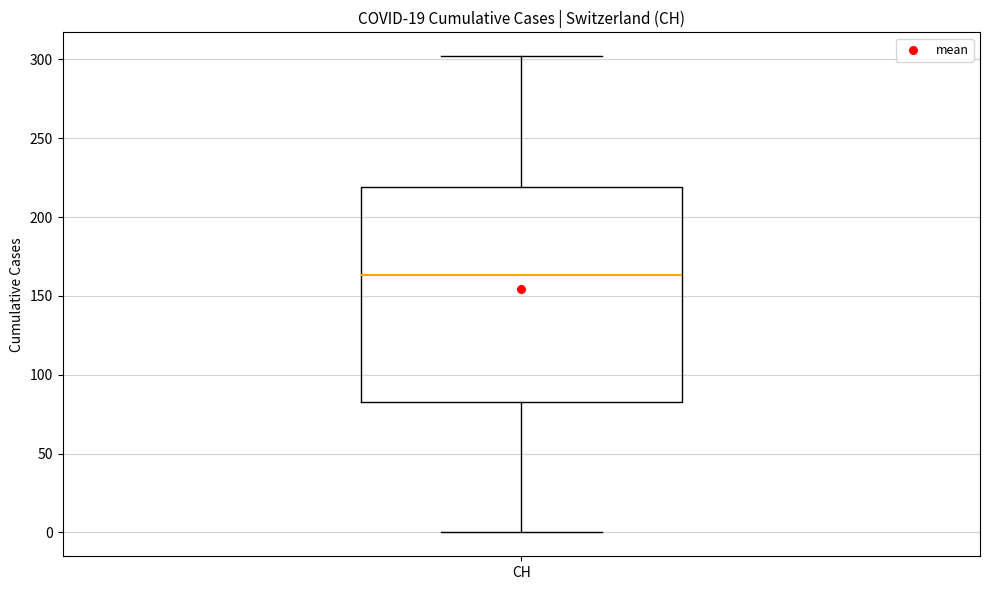

Where is the upper edge of the box for CH on the y-axis? The values are not printed on the chart, so give them approximately, as read against the axis.

220